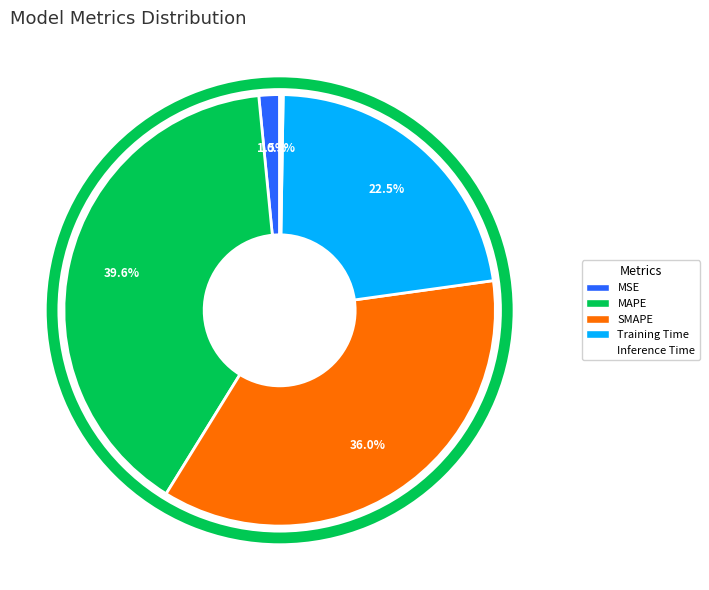

Is it true that Training Time is 23% of the pie?

True